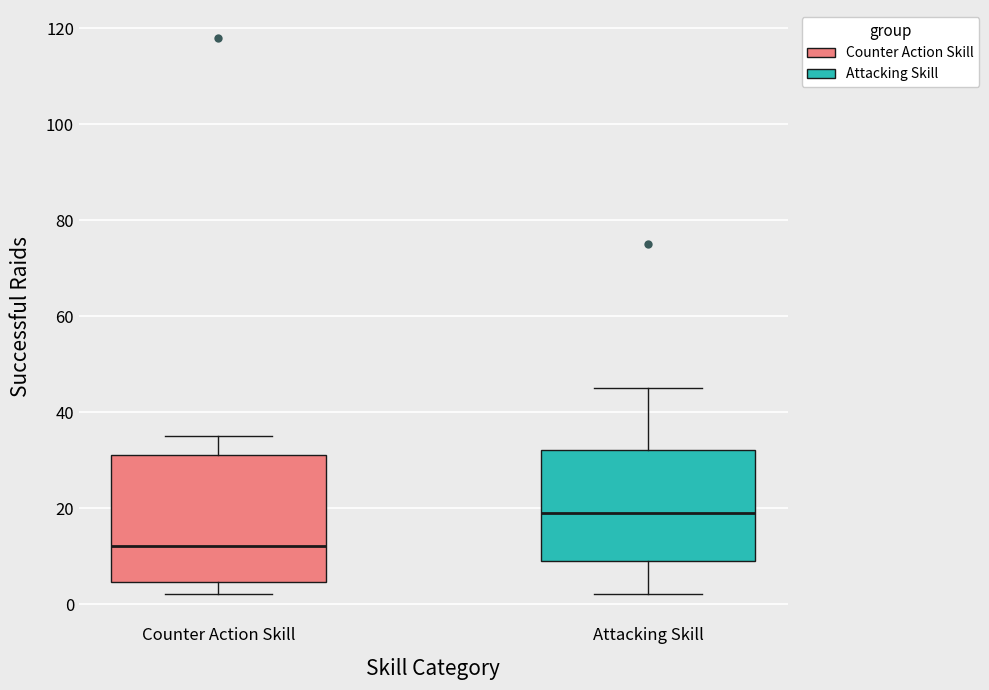

Reading left to right, transcribe this box plot: for each box, give where its median line is, the range the box spans, and where its two whiskers end, as read against the y-axis. The values are not printed on the chart, so give them approximately, as read against the axis.

Counter Action Skill: median 12, box 4 to 32, whiskers 2 to 36
Attacking Skill: median 20, box 10 to 32, whiskers 2 to 46